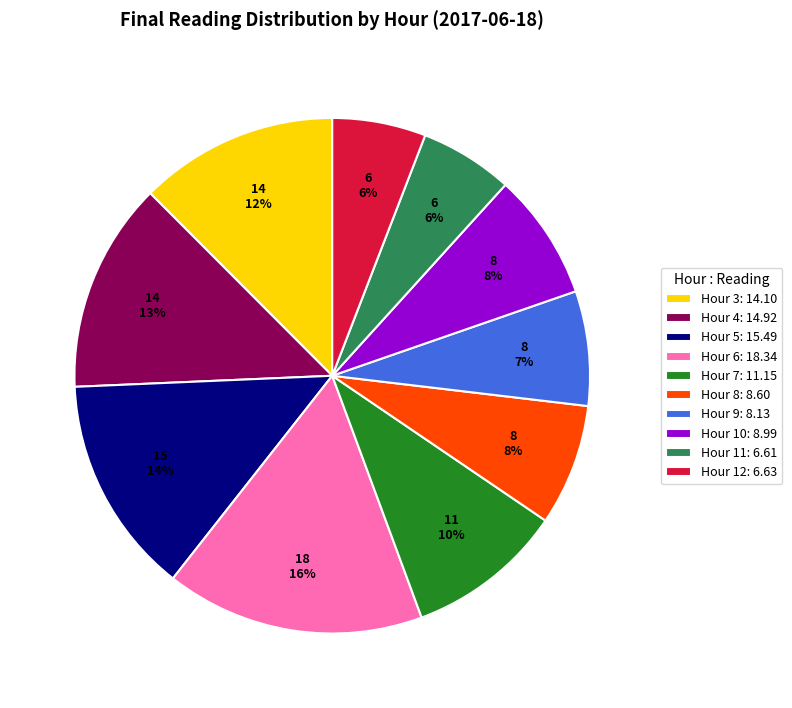

Is it true that Hour 12 is 15% of the pie?

False